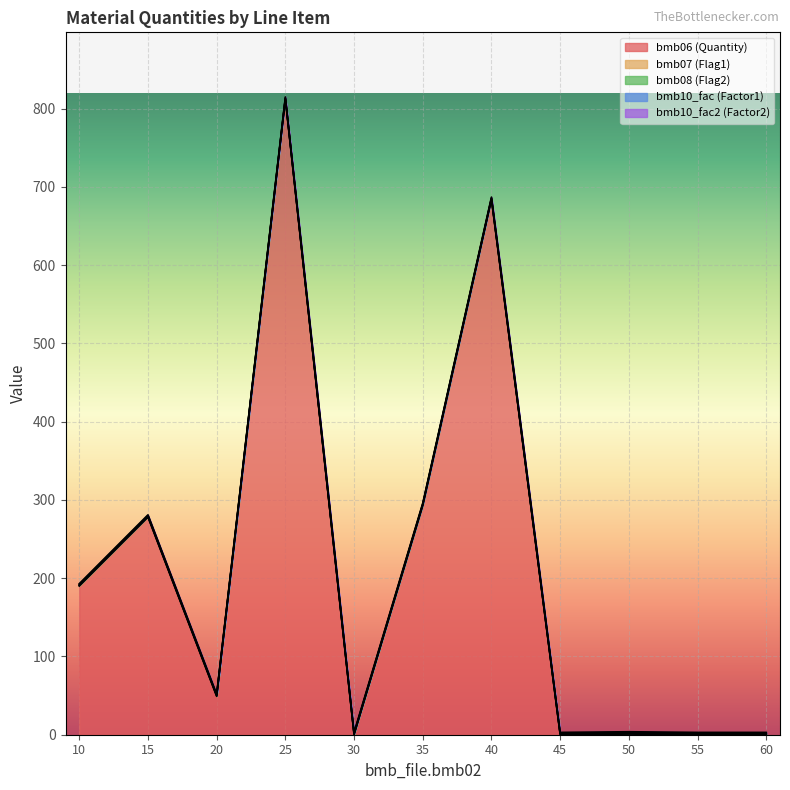

Reading left to right, what are all the values shown in this chart?

bmb06: 10=190.0	15=278.0	20=49.0	25=812.0	30=0.0	35=293.0	40=684.0	45=0.0	50=0.8	55=0.0	60=0.0
bmb07: 10=1.0	15=1.0	20=1.0	25=1.0	30=1.0	35=1.0	40=1.0	45=1.0	50=1.0	55=1.0	60=1.0
bmb08: 10=0.0	15=0.0	20=0.0	25=0.0	30=0.0	35=0.0	40=0.0	45=0.0	50=0.0	55=0.0	60=0.0
bmb10_fac: 10=1.0	15=1.0	20=1.0	25=1.0	30=1.0	35=1.0	40=1.0	45=1.0	50=1.0	55=1.0	60=1.0
bmb10_fac2: 10=1.0	15=1.0	20=1.0	25=1.0	30=1.0	35=1.0	40=1.0	45=1.0	50=1.0	55=1.0	60=1.0